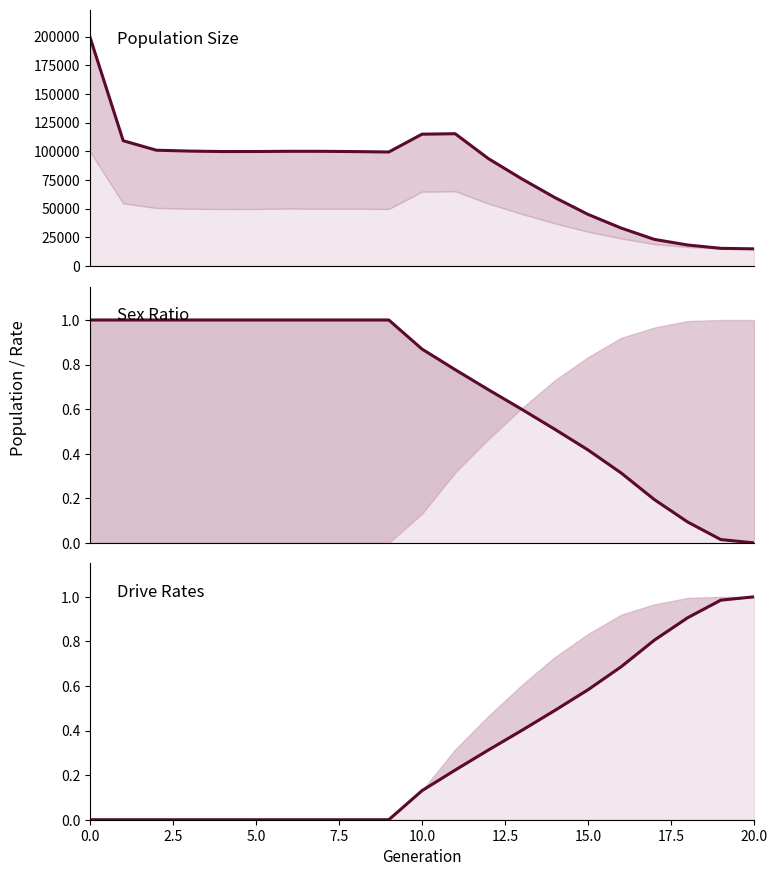

What is the label of the 13th point from the left?

12